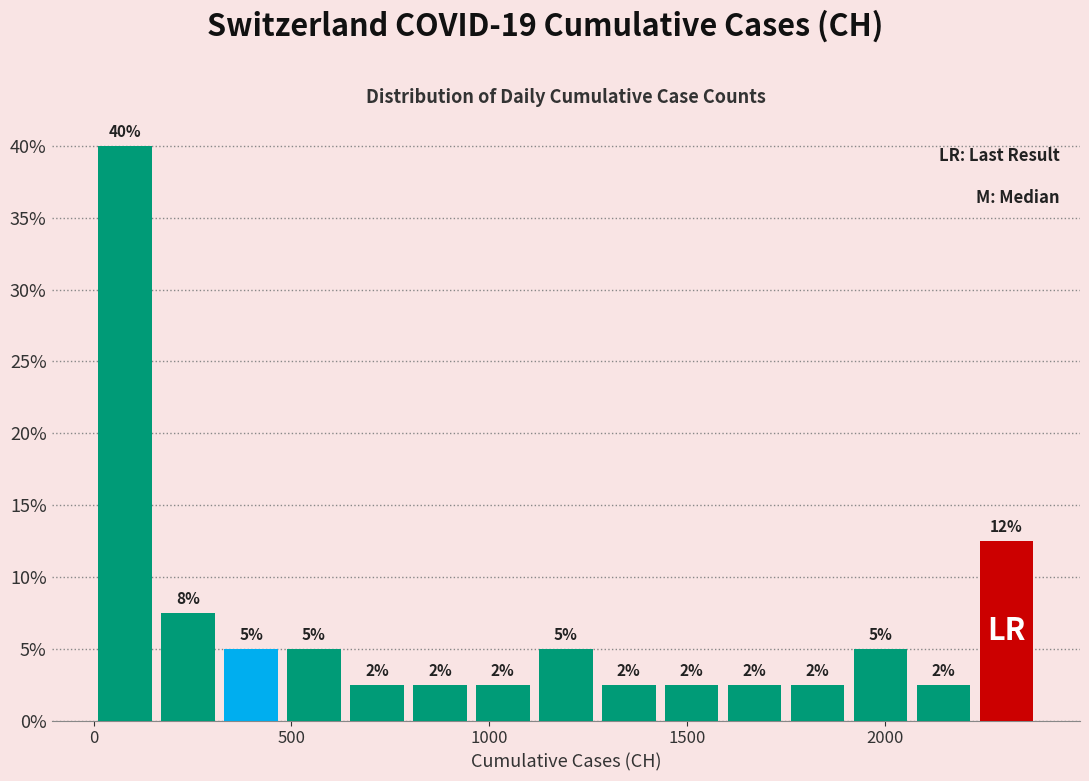

Read against the x-axis, roughly where is the centre of the tallest bar?

100